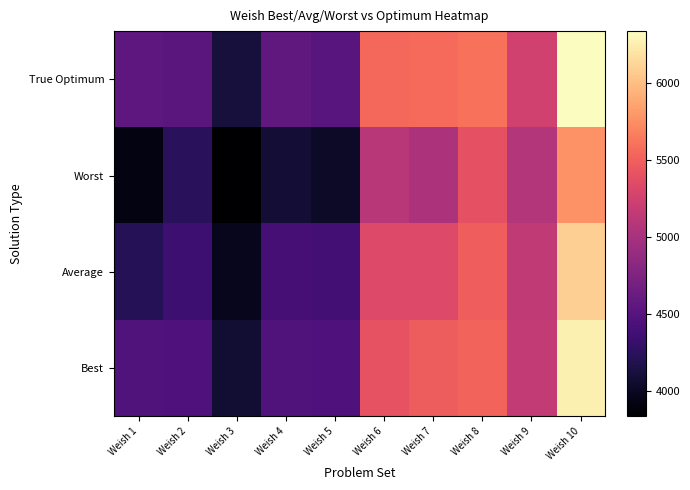

Reading left to right, list all the values displayed in this chart.

Best: Weish 1=4466	Weish 2=4456	Weish 3=4080	Weish 4=4468	Weish 5=4460	Weish 6=5420	Weish 7=5480	Weish 8=5522	Weish 9=5168	Weish 10=6268
Average: Weish 1=4218	Weish 2=4352	Weish 3=3984	Weish 4=4399	Weish 5=4394	Weish 6=5342	Weish 7=5336	Weish 8=5498	Weish 9=5152	Weish 10=6086
Worst: Weish 1=3917	Weish 2=4243	Weish 3=3838	Weish 4=4083	Weish 5=4029	Weish 6=5107	Weish 7=5037	Weish 8=5396	Weish 9=5072	Weish 10=5772
True Optimum: Weish 1=4554	Weish 2=4536	Weish 3=4115	Weish 4=4561	Weish 5=4514	Weish 6=5557	Weish 7=5567	Weish 8=5605	Weish 9=5246	Weish 10=6339